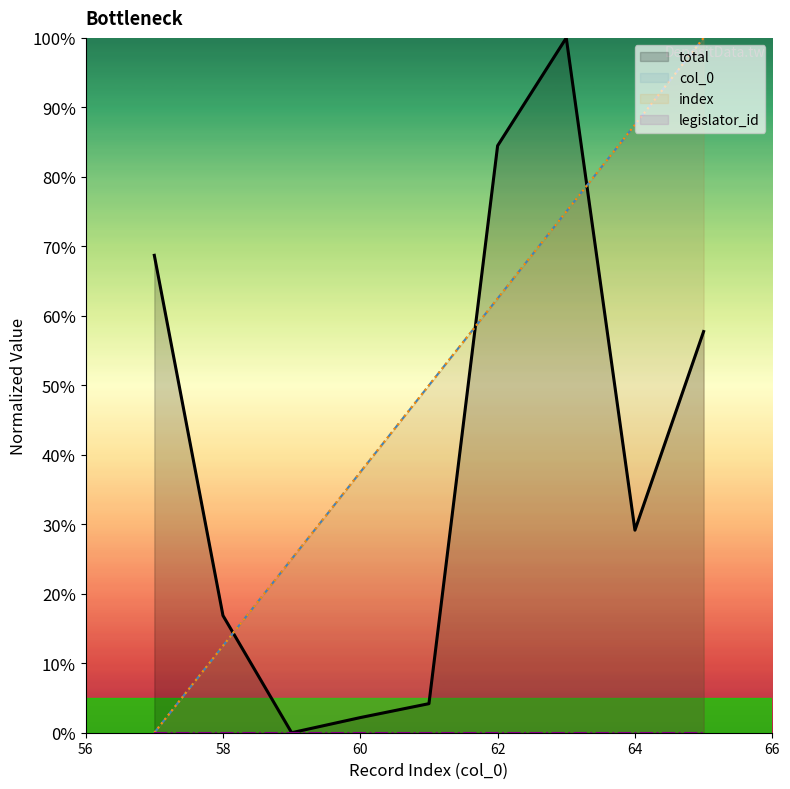

Is the value of index at 59 greater than the value of col_0 at 62?

No